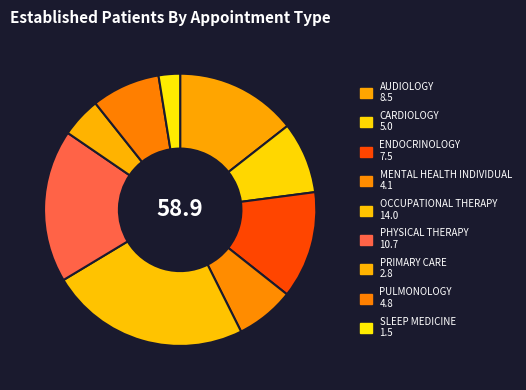

What is the smallest slice in the pie chart?

SLEEP MEDICINE